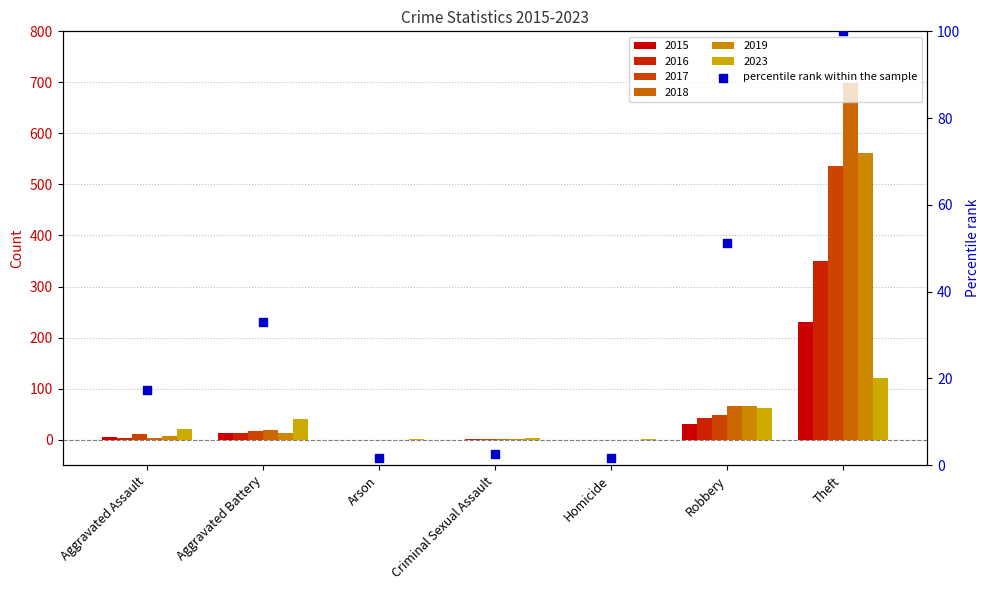

What is the ratio of the value at Theft to the value at Arson?

60.5